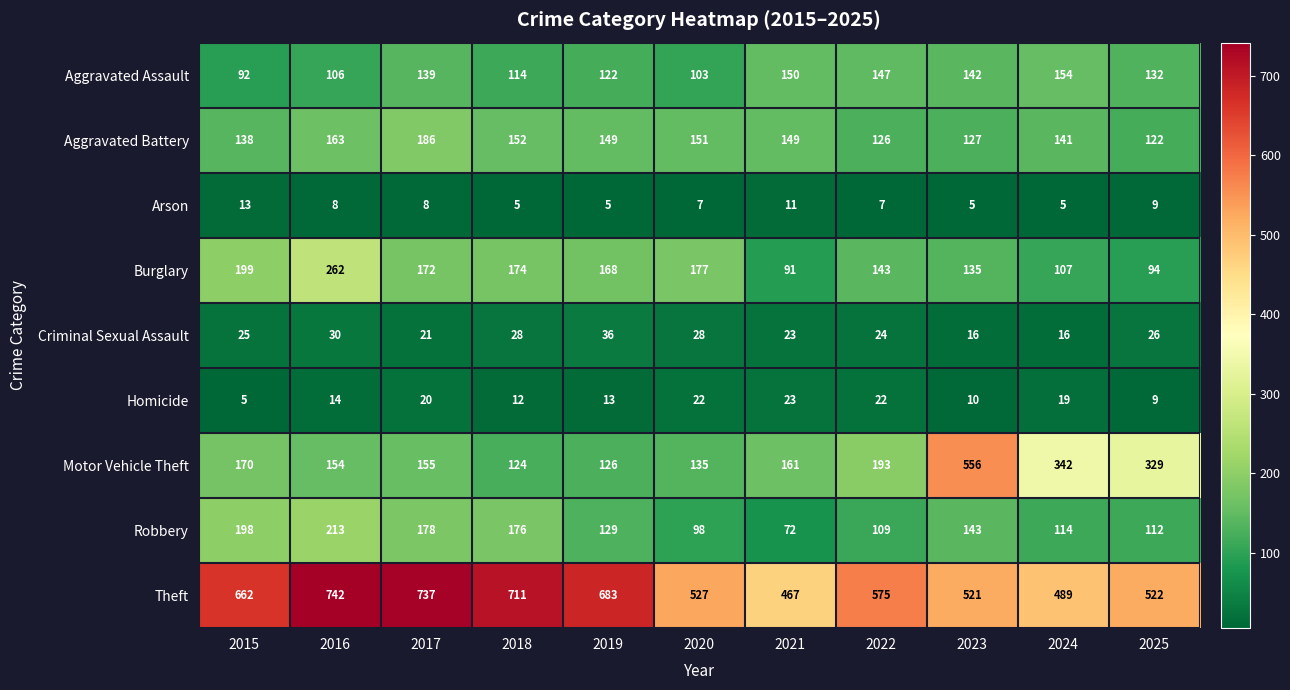

Which series has the largest range (max minus min)?

Motor Vehicle Theft